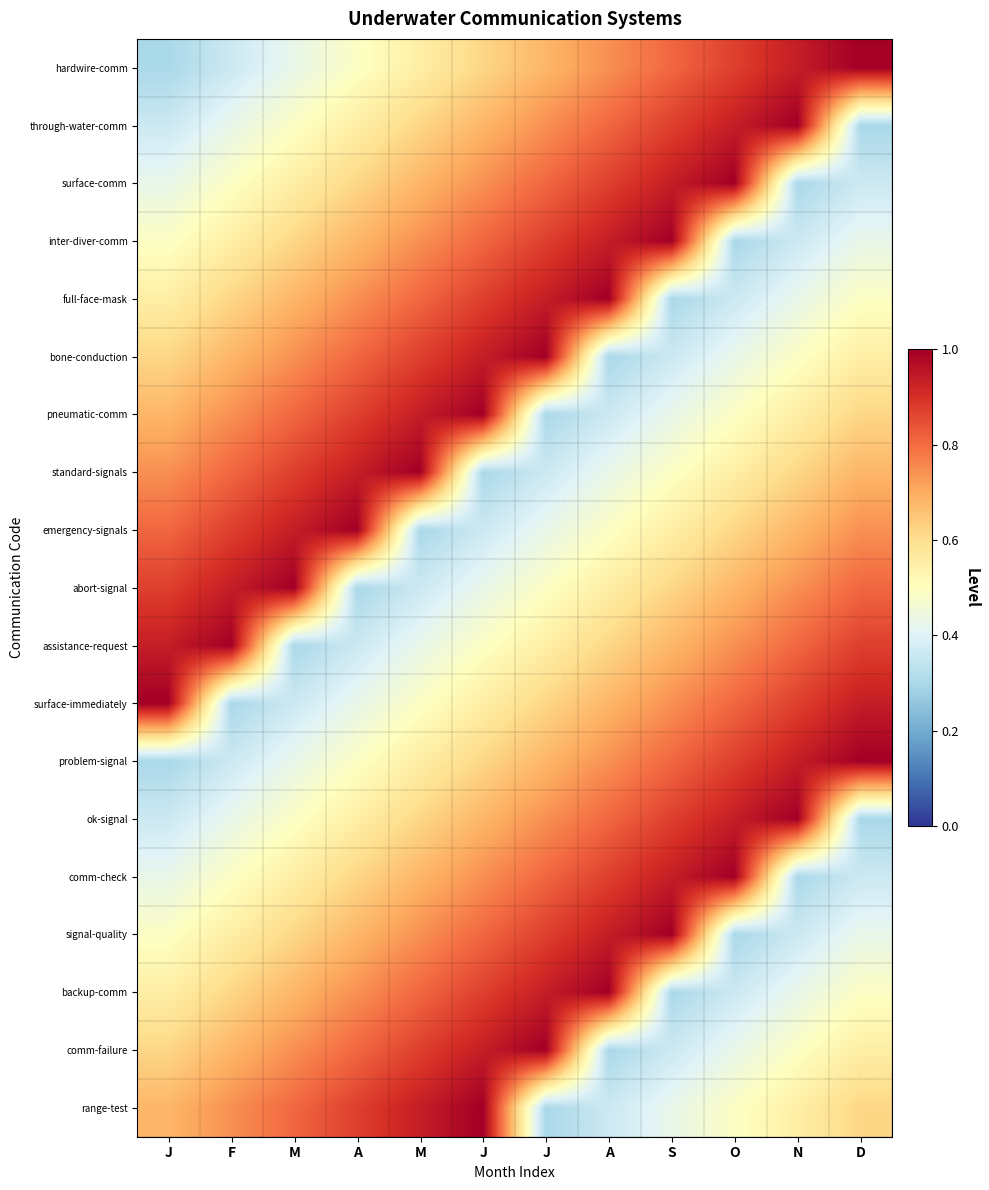

Reading left to right, transcribe all the data shown in this chart.

hardwire-comm: J=0.3	F=0.4	M=0.4	A=0.5	M=0.6	J=0.6	J=0.7	A=0.7	S=0.8	O=0.9	N=0.9	D=1.0
through-water-comm: J=0.4	F=0.4	M=0.5	A=0.6	M=0.6	J=0.7	J=0.7	A=0.8	S=0.9	O=0.9	N=1.0	D=0.3
surface-comm: J=0.4	F=0.5	M=0.6	A=0.6	M=0.7	J=0.7	J=0.8	A=0.9	S=0.9	O=1.0	N=0.3	D=0.4
inter-diver-comm: J=0.5	F=0.6	M=0.6	A=0.7	M=0.7	J=0.8	J=0.9	A=0.9	S=1.0	O=0.3	N=0.4	D=0.4
full-face-mask: J=0.6	F=0.6	M=0.7	A=0.7	M=0.8	J=0.9	J=0.9	A=1.0	S=0.3	O=0.4	N=0.4	D=0.5
bone-conduction: J=0.6	F=0.7	M=0.7	A=0.8	M=0.9	J=0.9	J=1.0	A=0.3	S=0.4	O=0.4	N=0.5	D=0.6
pneumatic-comm: J=0.7	F=0.7	M=0.8	A=0.9	M=0.9	J=1.0	J=0.3	A=0.4	S=0.4	O=0.5	N=0.6	D=0.6
standard-signals: J=0.7	F=0.8	M=0.9	A=0.9	M=1.0	J=0.3	J=0.4	A=0.4	S=0.5	O=0.6	N=0.6	D=0.7
emergency-signals: J=0.8	F=0.9	M=0.9	A=1.0	M=0.3	J=0.4	J=0.4	A=0.5	S=0.6	O=0.6	N=0.7	D=0.7
abort-signal: J=0.9	F=0.9	M=1.0	A=0.3	M=0.4	J=0.4	J=0.5	A=0.6	S=0.6	O=0.7	N=0.7	D=0.8
assistance-request: J=0.9	F=1.0	M=0.3	A=0.4	M=0.4	J=0.5	J=0.6	A=0.6	S=0.7	O=0.7	N=0.8	D=0.9
surface-immediately: J=1.0	F=0.3	M=0.4	A=0.4	M=0.5	J=0.6	J=0.6	A=0.7	S=0.7	O=0.8	N=0.9	D=0.9
problem-signal: J=0.3	F=0.4	M=0.4	A=0.5	M=0.6	J=0.6	J=0.7	A=0.7	S=0.8	O=0.9	N=0.9	D=1.0
ok-signal: J=0.4	F=0.4	M=0.5	A=0.6	M=0.6	J=0.7	J=0.7	A=0.8	S=0.9	O=0.9	N=1.0	D=0.3
comm-check: J=0.4	F=0.5	M=0.6	A=0.6	M=0.7	J=0.7	J=0.8	A=0.9	S=0.9	O=1.0	N=0.3	D=0.4
signal-quality: J=0.5	F=0.6	M=0.6	A=0.7	M=0.7	J=0.8	J=0.9	A=0.9	S=1.0	O=0.3	N=0.4	D=0.4
backup-comm: J=0.6	F=0.6	M=0.7	A=0.7	M=0.8	J=0.9	J=0.9	A=1.0	S=0.3	O=0.4	N=0.4	D=0.5
comm-failure: J=0.6	F=0.7	M=0.7	A=0.8	M=0.9	J=0.9	J=1.0	A=0.3	S=0.4	O=0.4	N=0.5	D=0.6
range-test: J=0.7	F=0.7	M=0.8	A=0.9	M=0.9	J=1.0	J=0.3	A=0.4	S=0.4	O=0.5	N=0.6	D=0.6